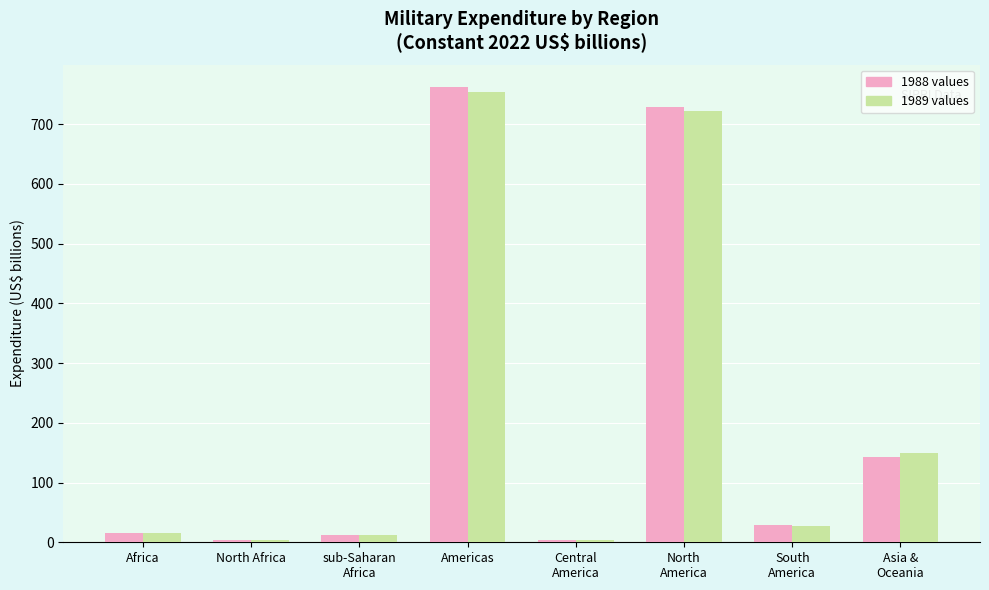

What is the value of the 1988 values bar at the 8th from the left?

142.4